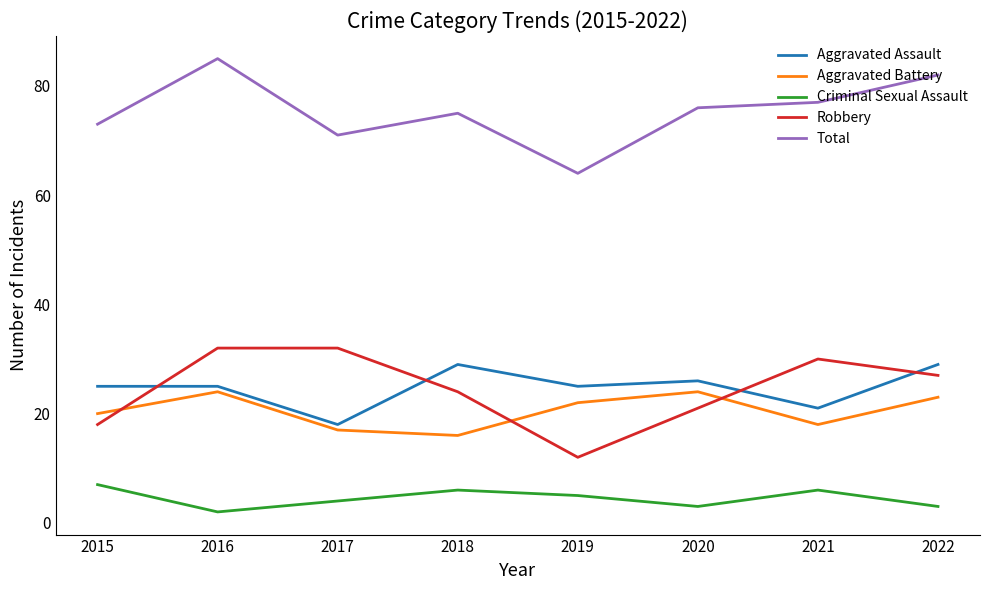

In Total, how many points are higher than both neighbors (excluding endpoints)?

2